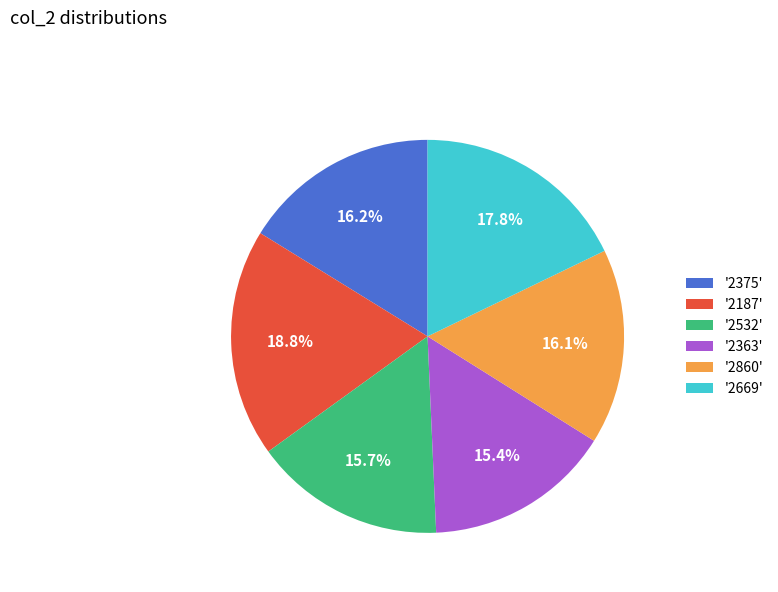

Which slice is the largest?

'2187'